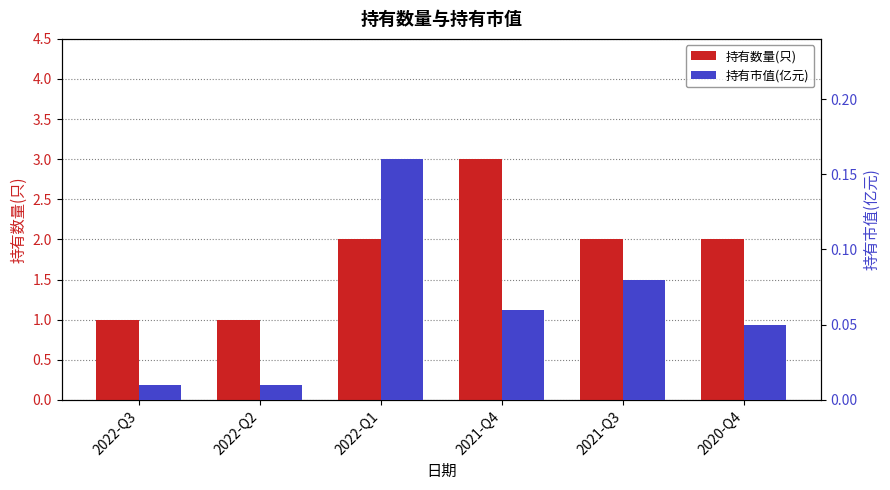

How many groups of bars are there?

6